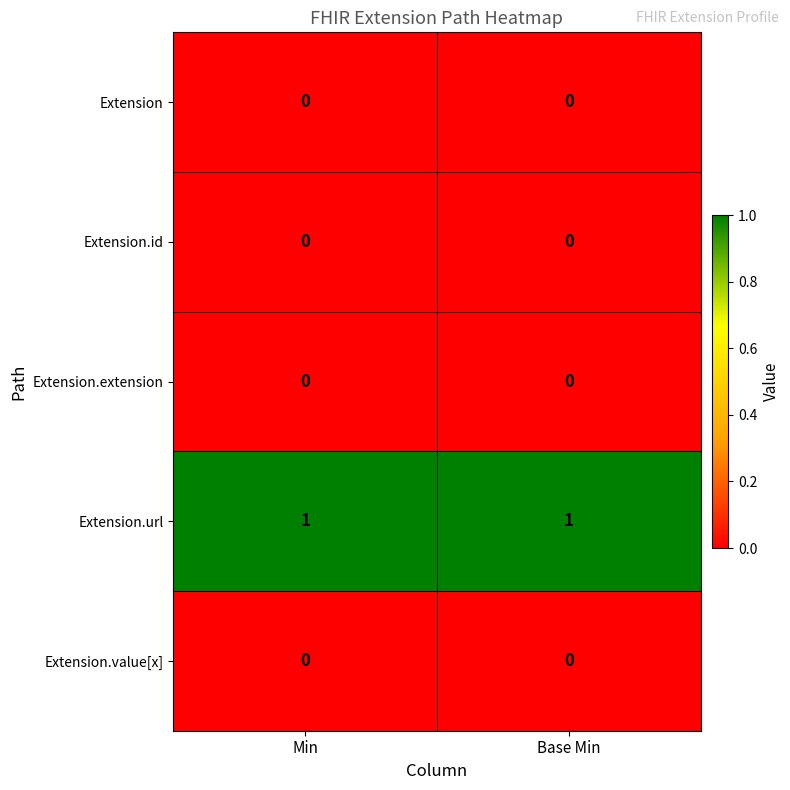

The Extension series shows 0 at Base Min. True or false?

True